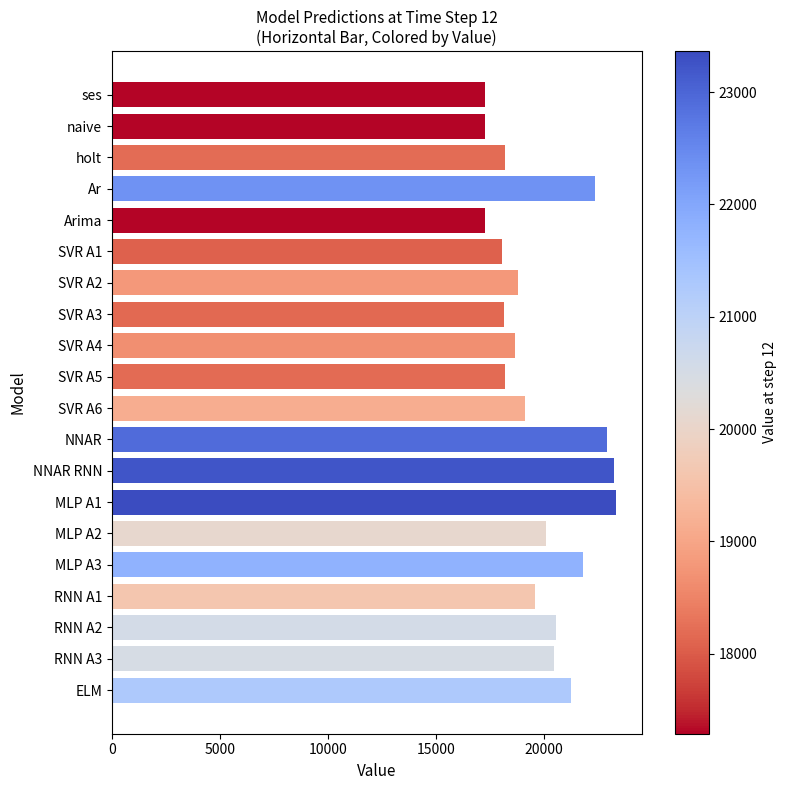

What is the label of the 2nd bar from the top?

naive